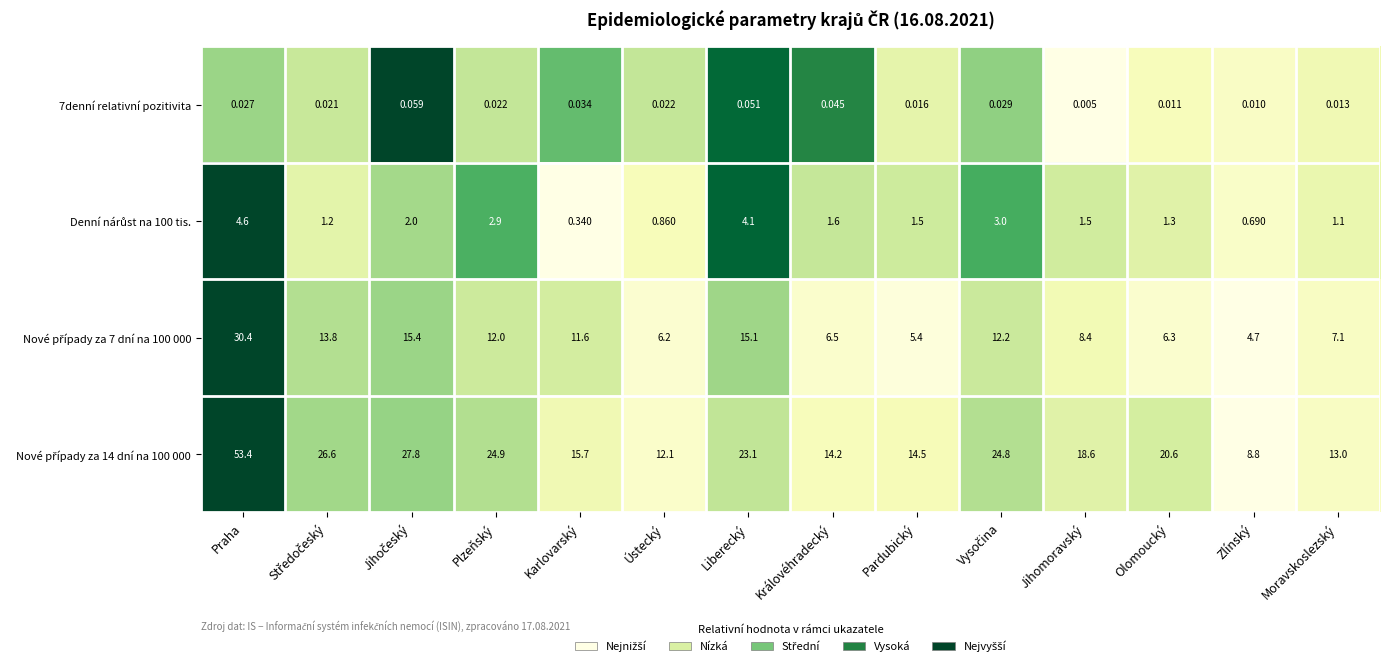

Which category has the lowest value across all series?

Jihomoravský